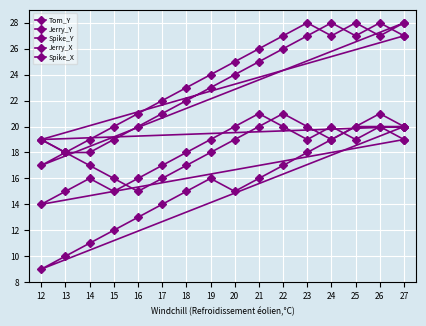

At which label does Jerry_Y reach its minimum?

16